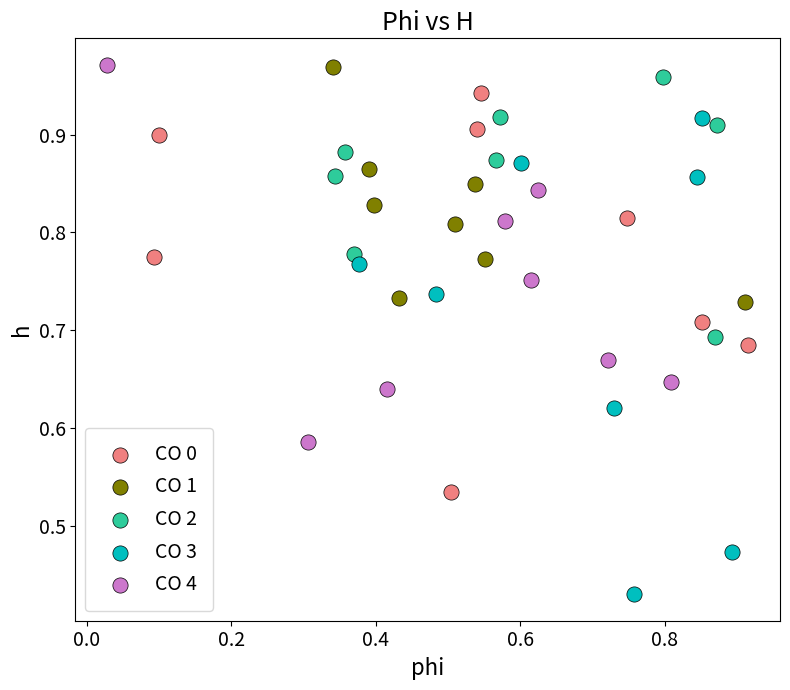

Which series reaches the minimum Y coordinate?

CO 3